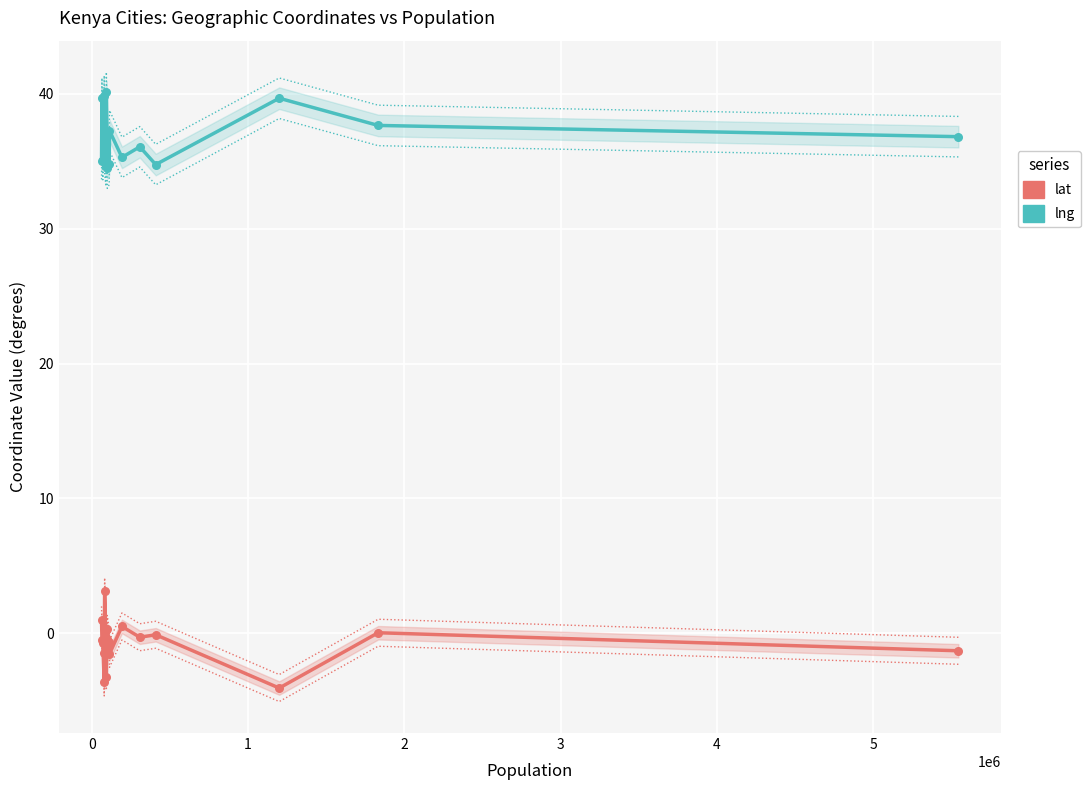

What are all the series names shown in the legend?

lat, lng